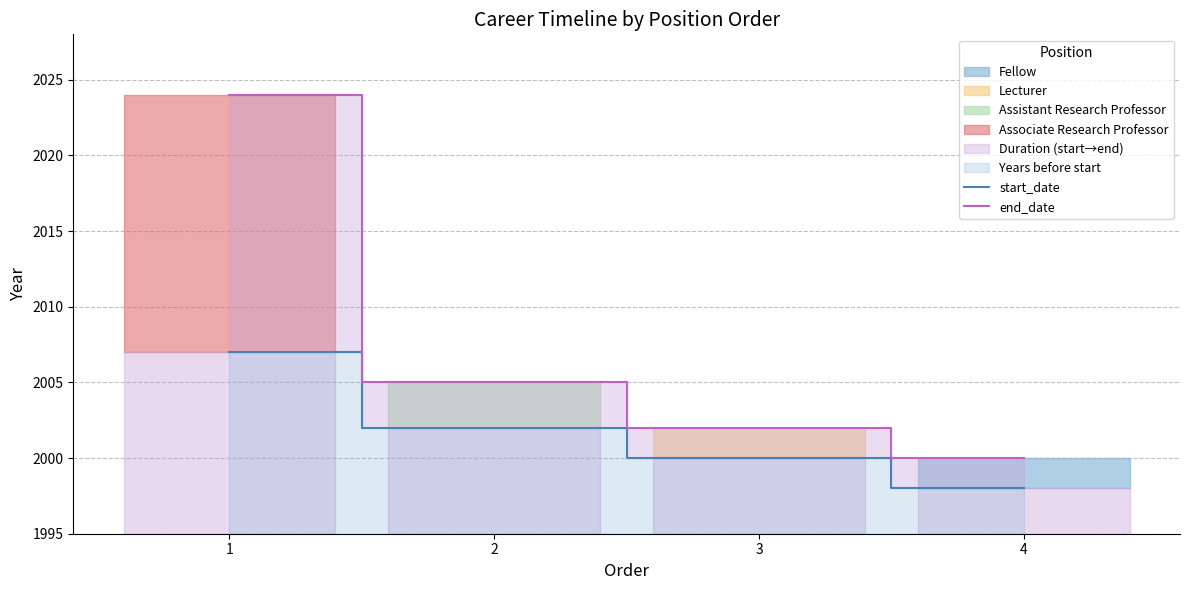

What is the approximate value of end_date at 1, to the nearest 10?

2020